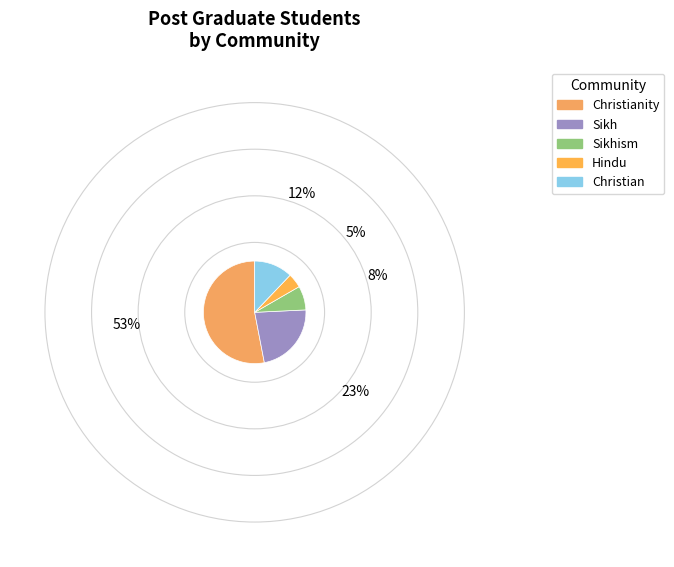

Combined, do Christian and Hindu account for over 50%?

No